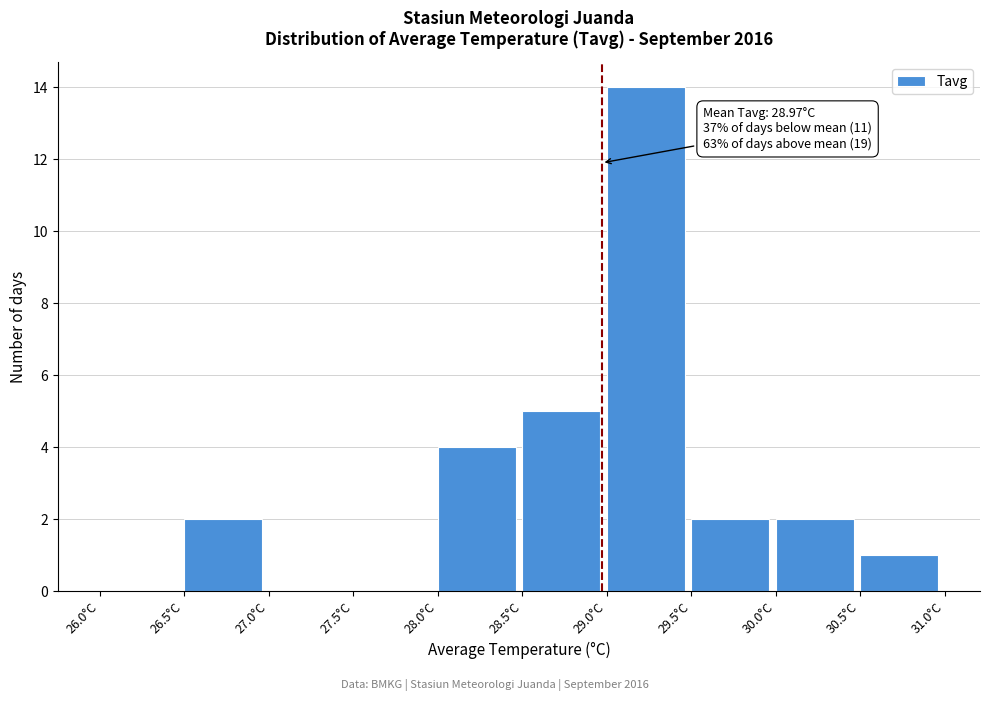

Which range on the x-axis has the tallest bar?

29.0 to 29.5